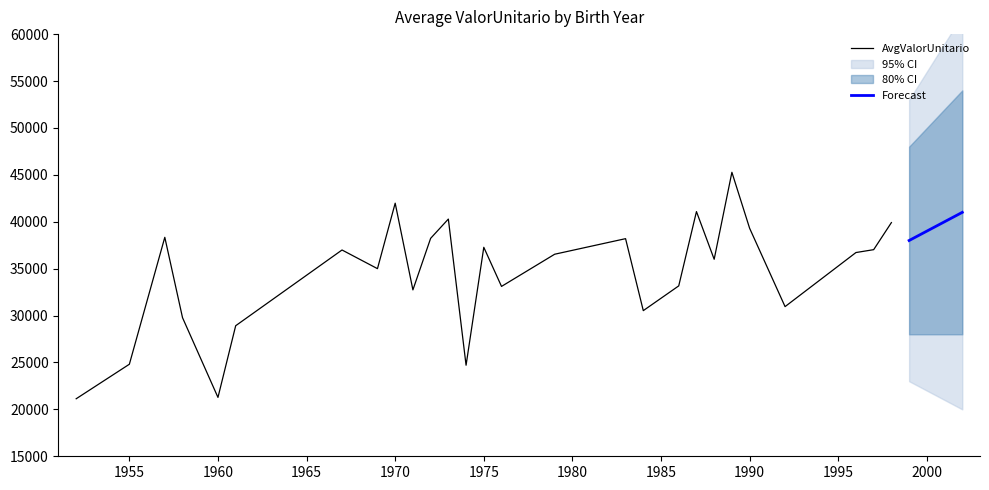

Between 1979 and 1975, which is larger?

1975